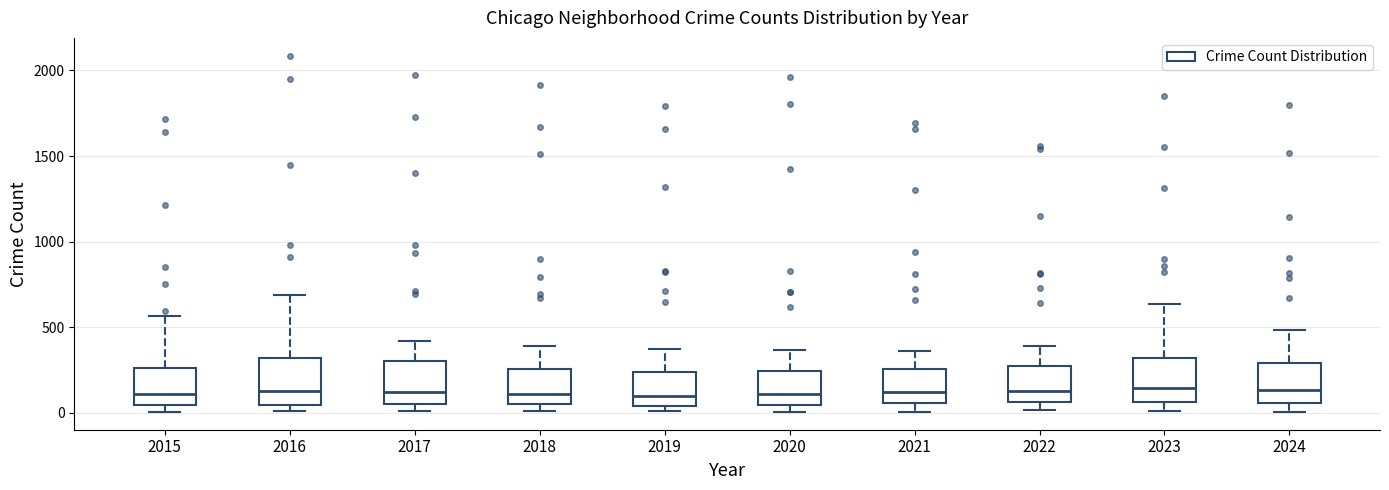

Where is the lower edge of the box at x = 2017 on the y-axis? The values are not printed on the chart, so give them approximately, as read against the axis.

50